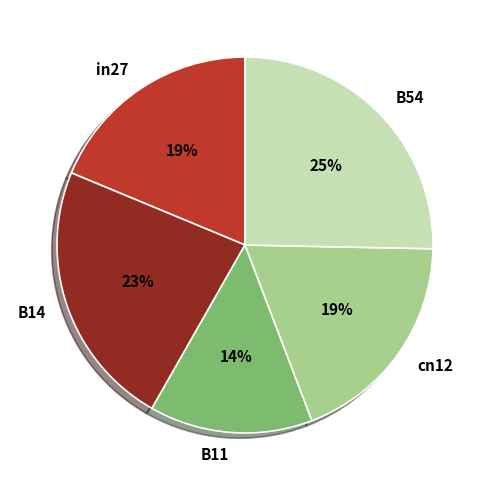

Does cn12 account for over 50% of the chart?

No